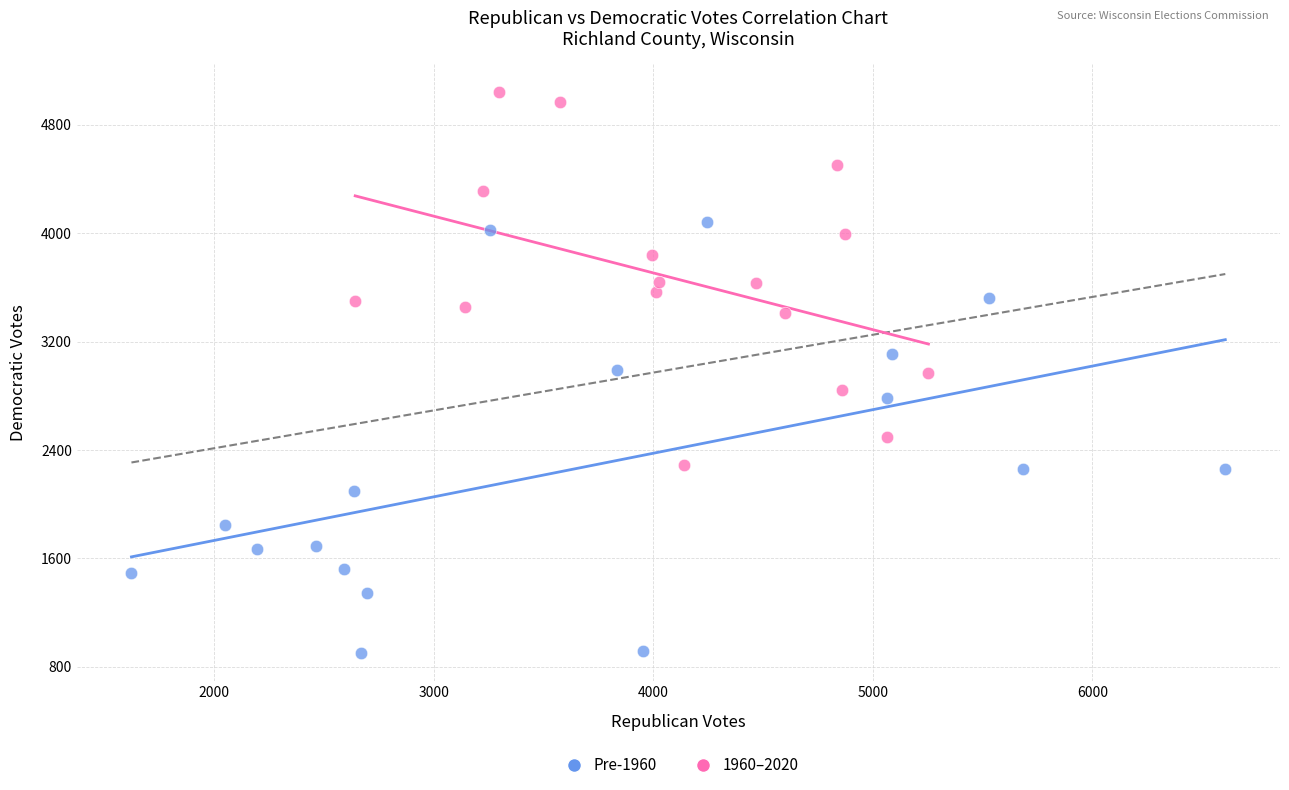

What are all the series names shown in the legend?

Pre-1960, 1960–2020